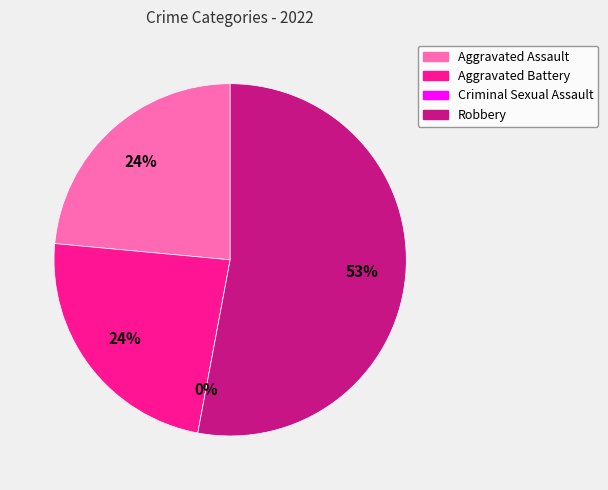

To the nearest percent, what portion does Robbery represent?

53%